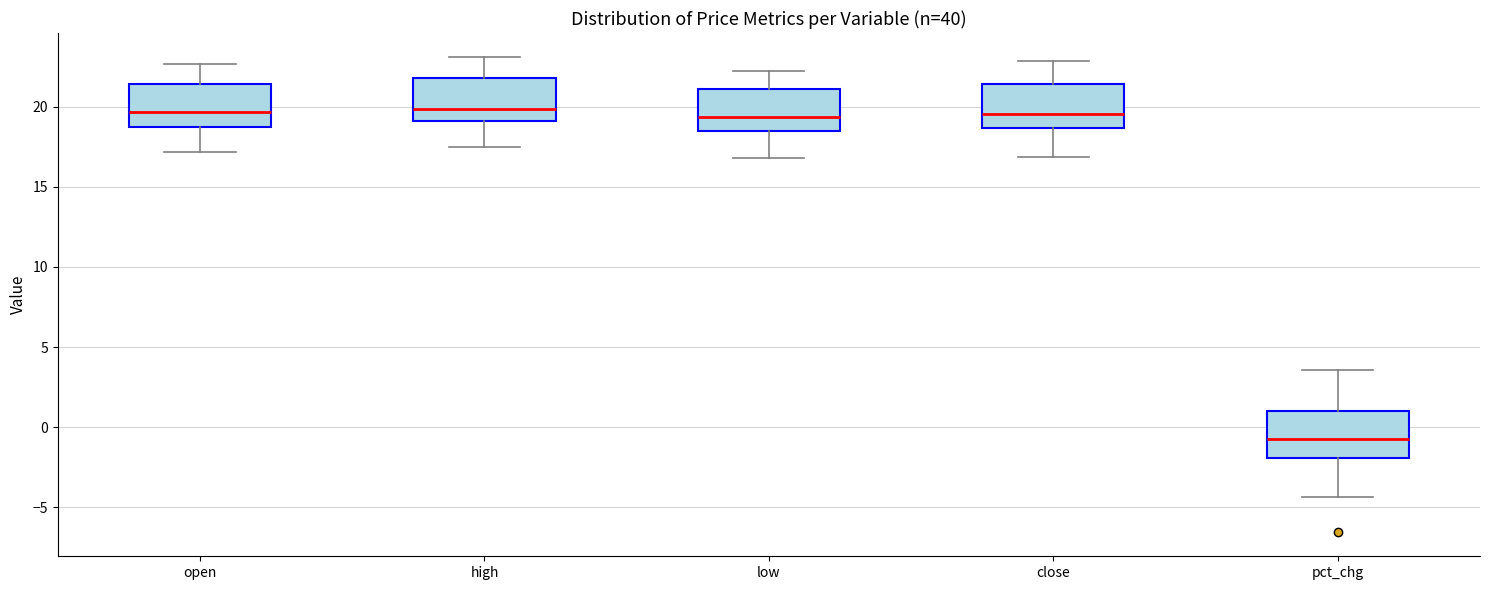

Reading left to right, read every box against the y-axis: the position of its median line, the range the box covers, and the ends of its whiskers. The values are not printed on the chart, so give them approximately, as read against the axis.

open: median 19.5, box 18.5 to 21.5, whiskers 17.0 to 22.5
high: median 20.0, box 19.0 to 22.0, whiskers 17.5 to 23.0
low: median 19.5, box 18.5 to 21.0, whiskers 17.0 to 22.0
close: median 19.5, box 18.5 to 21.5, whiskers 17.0 to 23.0
pct_chg: median -0.5, box -2.0 to 1.0, whiskers -4.5 to 3.5